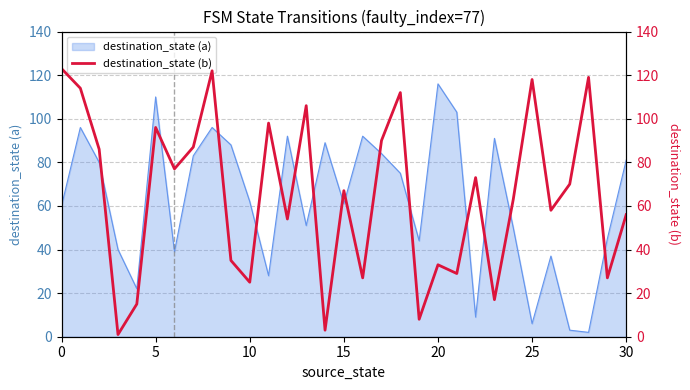

True or false: the data shows 29 at 13.

False